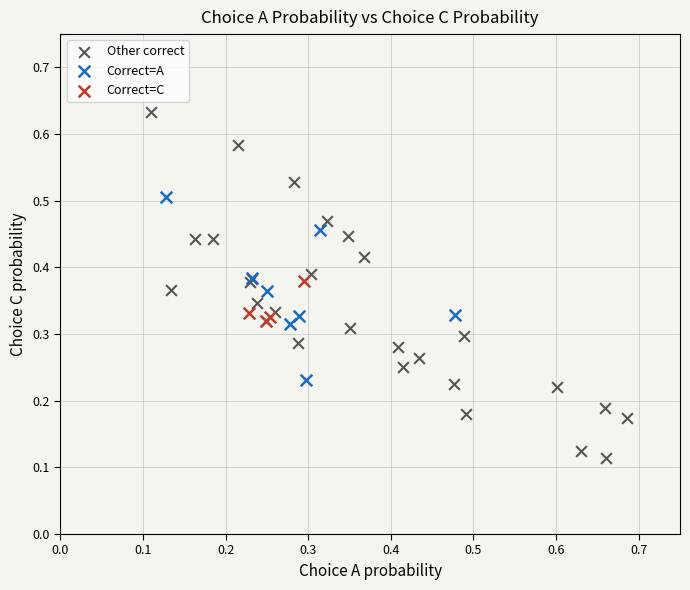

Which series reaches the minimum Y coordinate?

Other correct